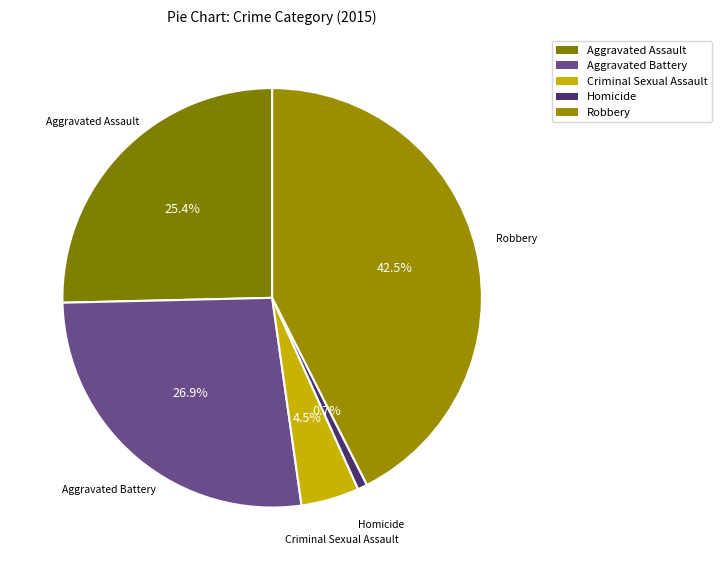

Which has a higher value, Criminal Sexual Assault or Aggravated Battery?

Aggravated Battery